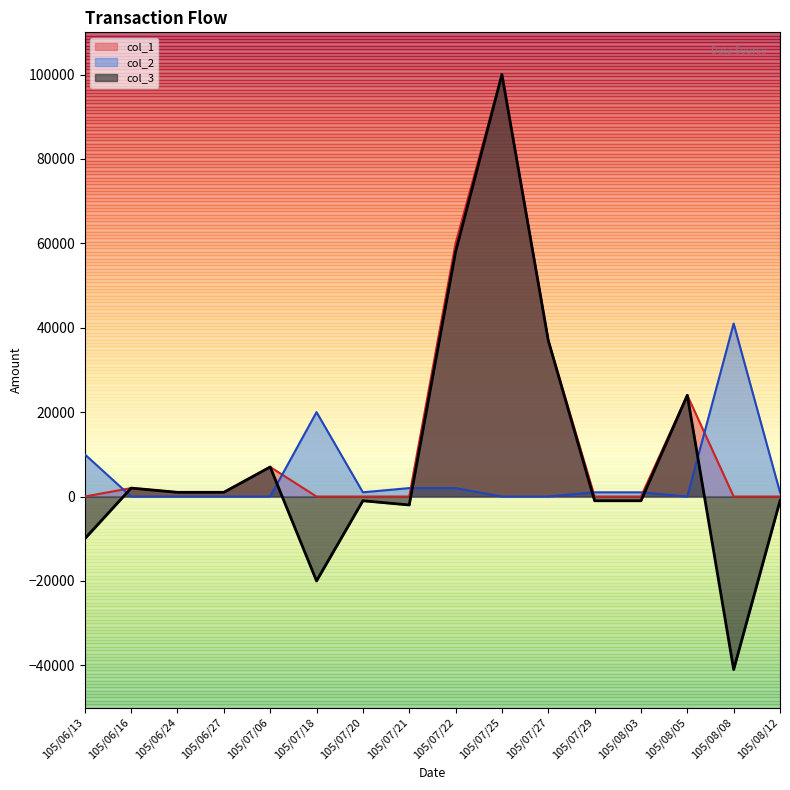

What is the sum of the col_3 values at 105/08/08 and 105/07/29?

-42000